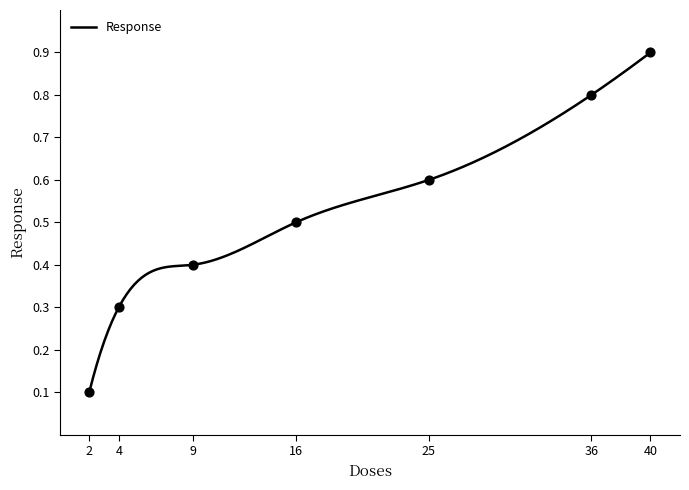

What is the change in value from 16 to 40?

+0.4